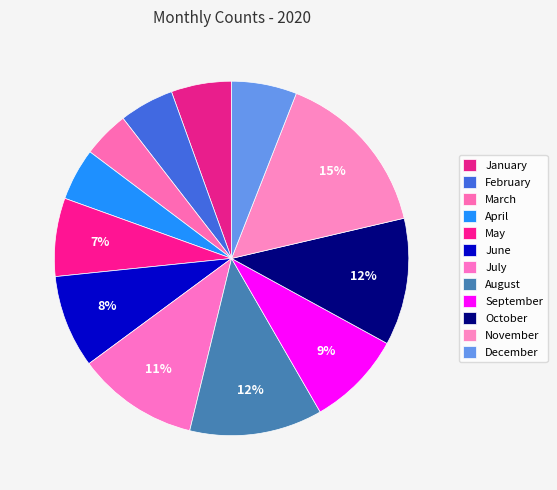

How many slices are in this pie chart?

12